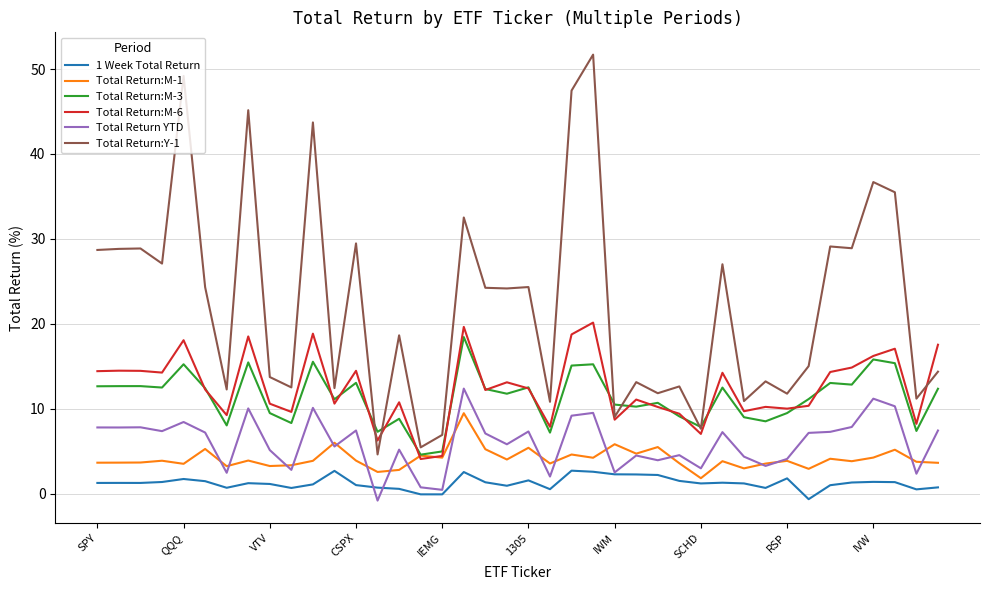

True or false: Total Return:M-6 and 1 Week Total Return cross at least once.

False